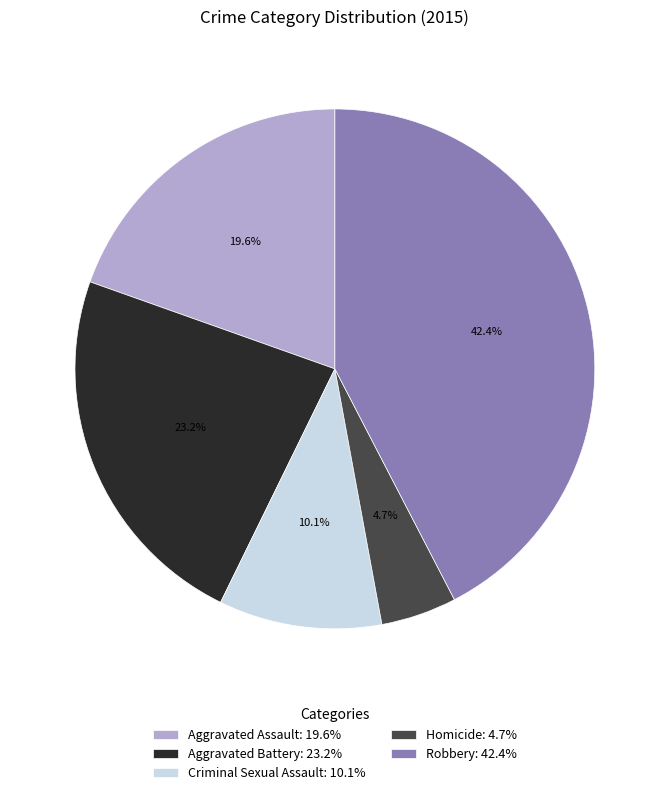

Does Robbery account for over 50% of the chart?

No